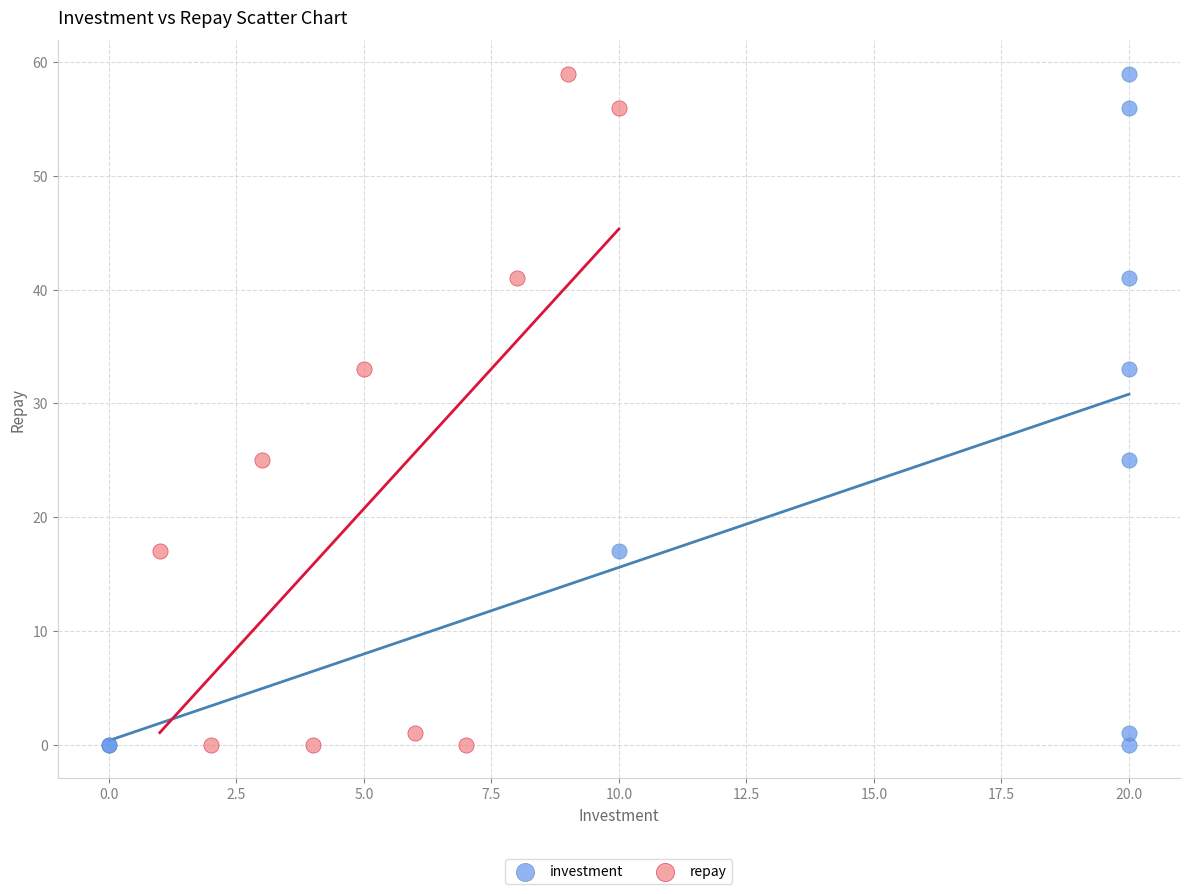

What are all the series names shown in the legend?

investment, repay